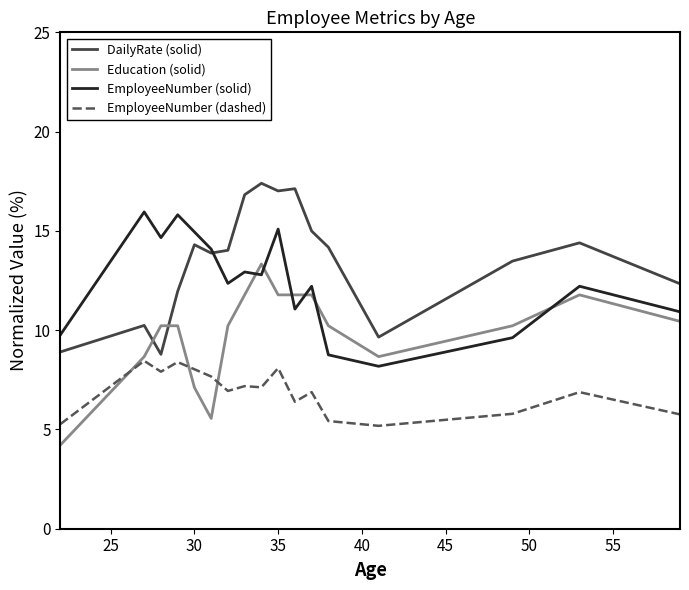

Does the chart display data point markers on the line(s)?

No